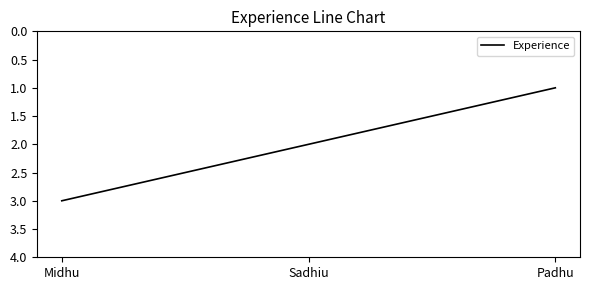

Reading right to left, list all the values displayed in this chart.

1	2	3